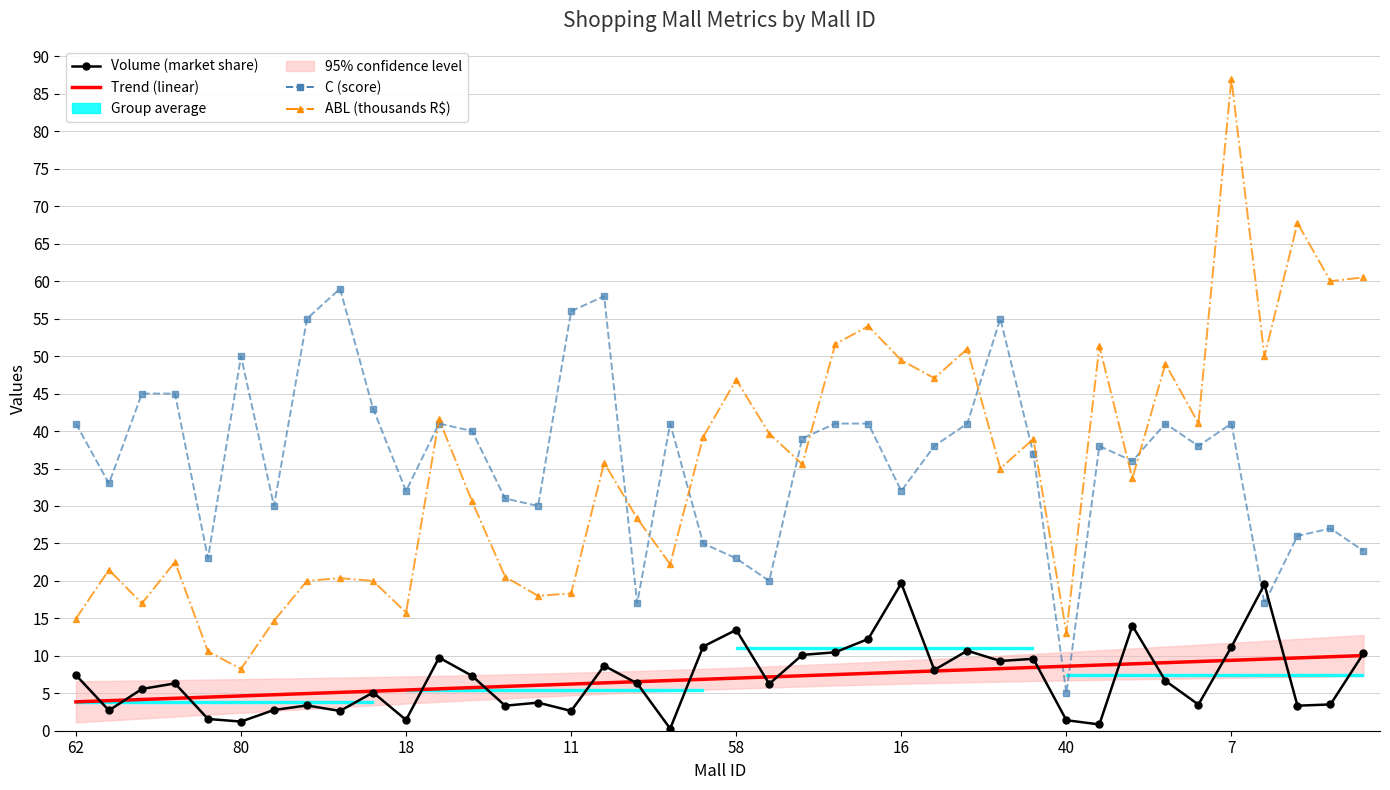

In C (score), how many points are lower than both neighbors (excluding endpoints)?

12